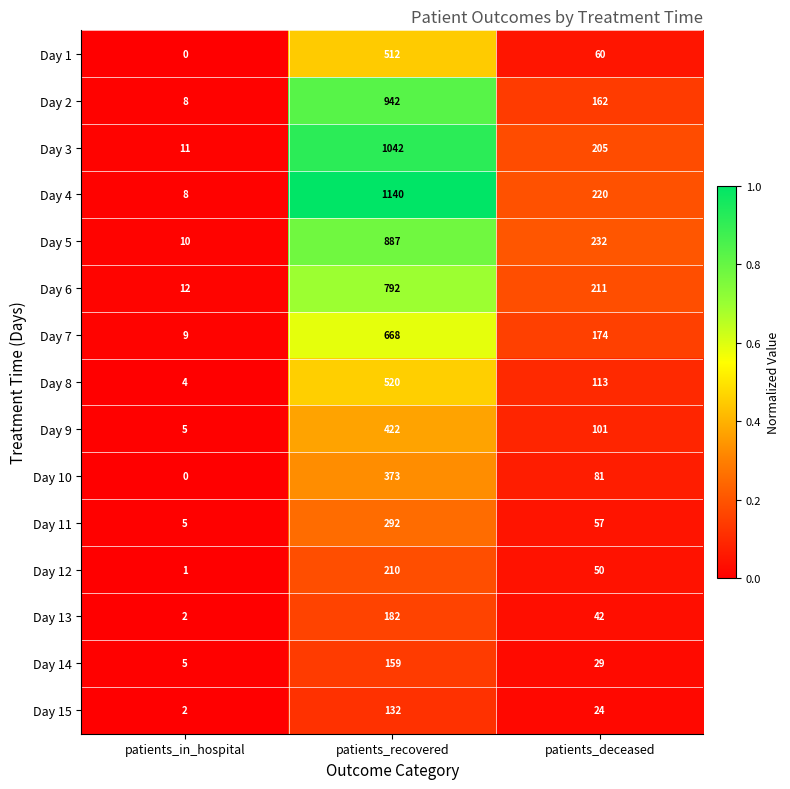

At which category does the chart reach its minimum across all series?

patients_in_hospital